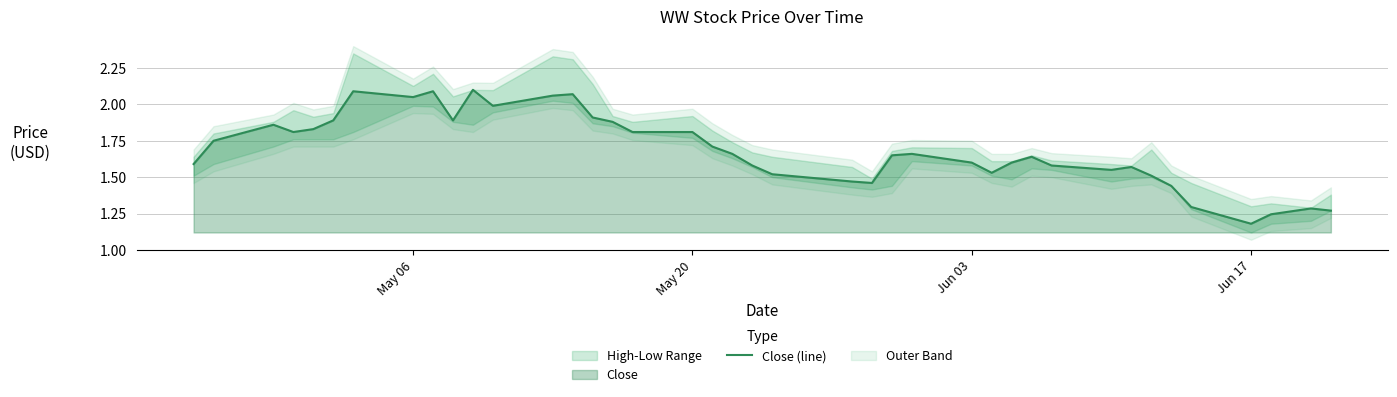

Which category has the lowest value in the Close (line) series?

Jun 17